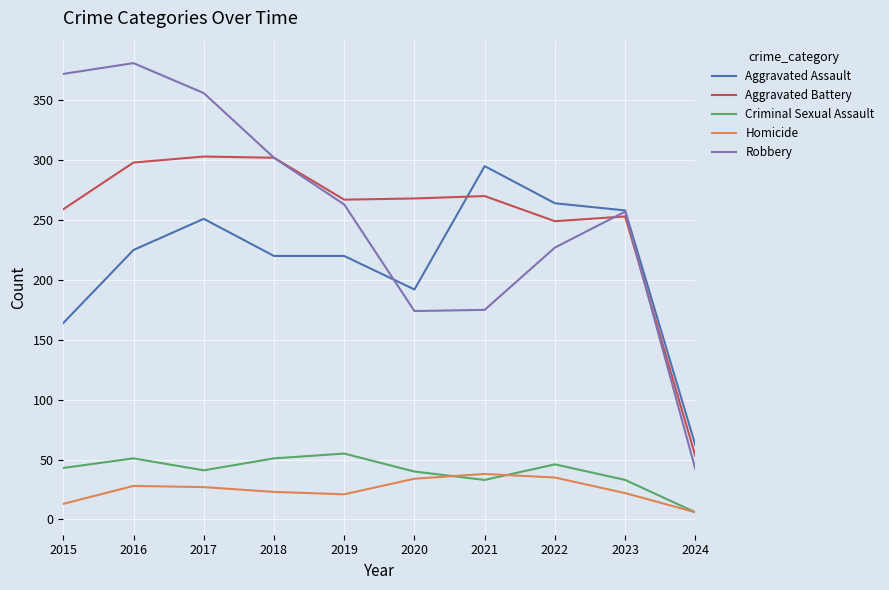

True or false: Criminal Sexual Assault and Aggravated Battery intersect in this chart.

False